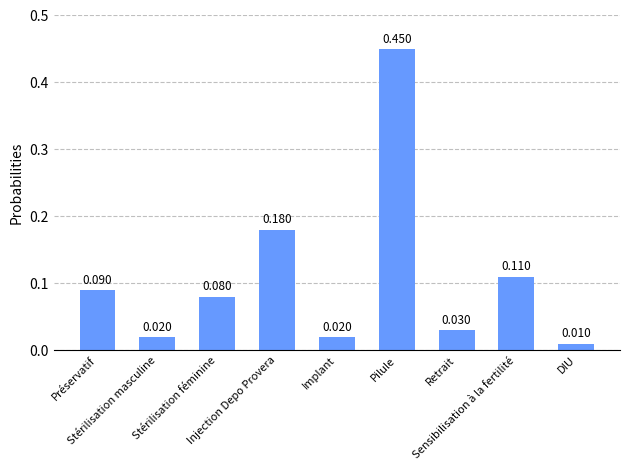

What is the difference between the maximum and minimum values?

0.4